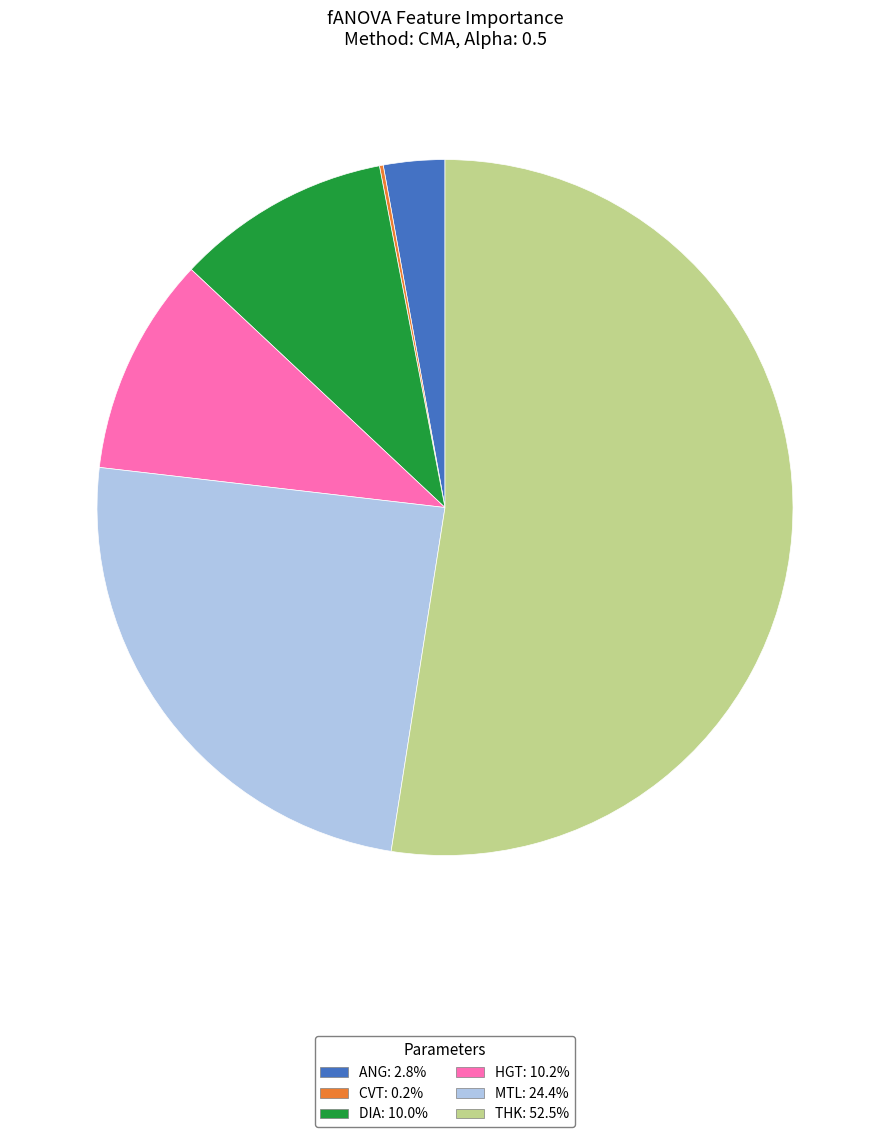

Does ANG represent more than half of the total?

No